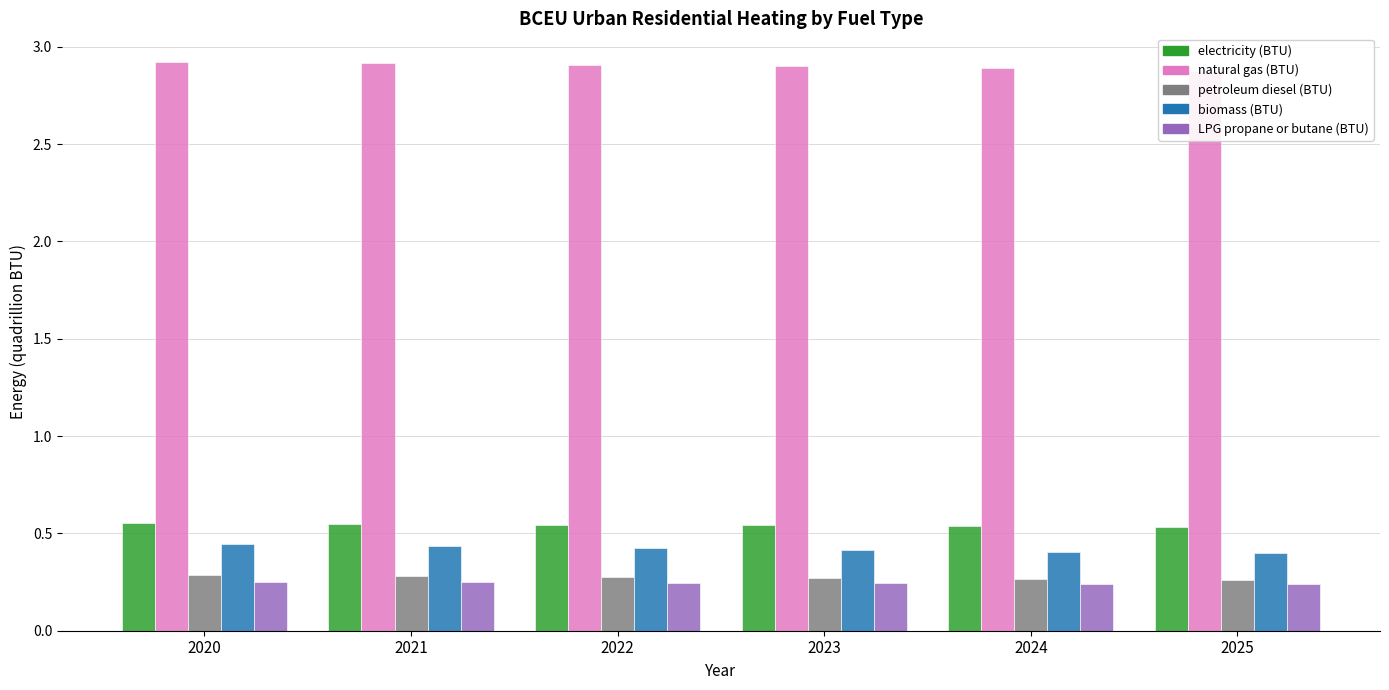

At which category is the sum across all series the highest?

2020